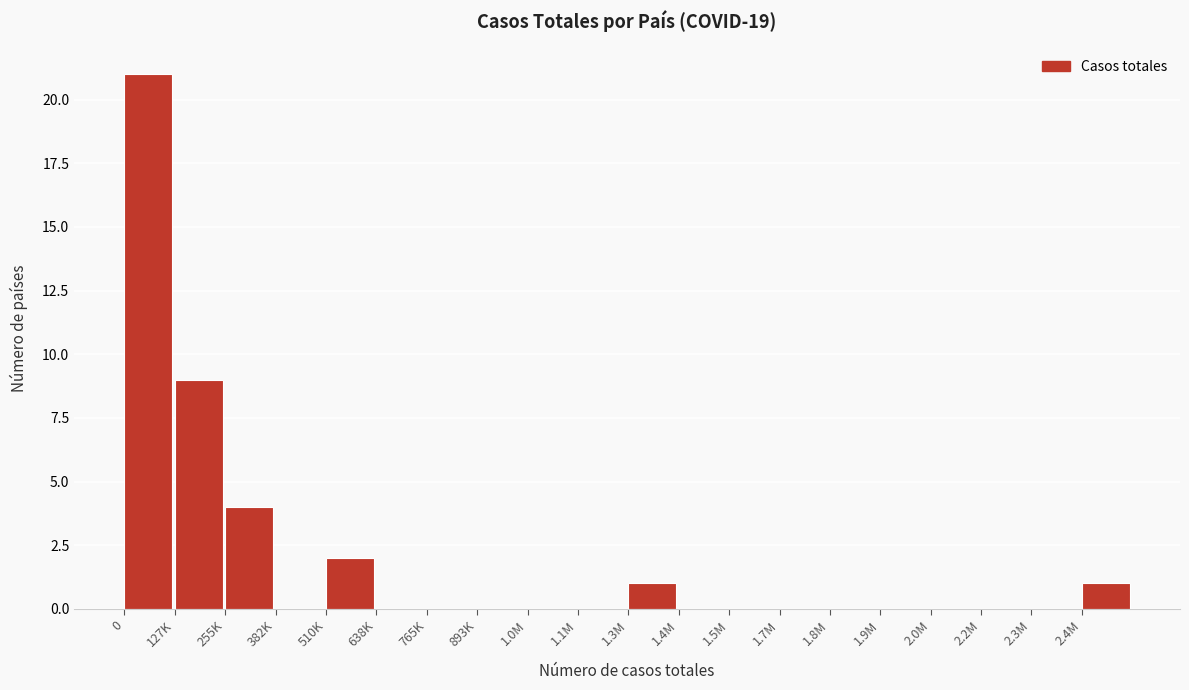

Reading left to right, what are all the values shown in this chart?

0=21	127K=9	255K=4	382K=0	510K=2	638K=0	765K=0	893K=0	1.0M=0	1.1M=0	1.3M=1	1.4M=0	1.5M=0	1.7M=0	1.8M=0	1.9M=0	2.0M=0	2.2M=0	2.3M=0	2.4M=1